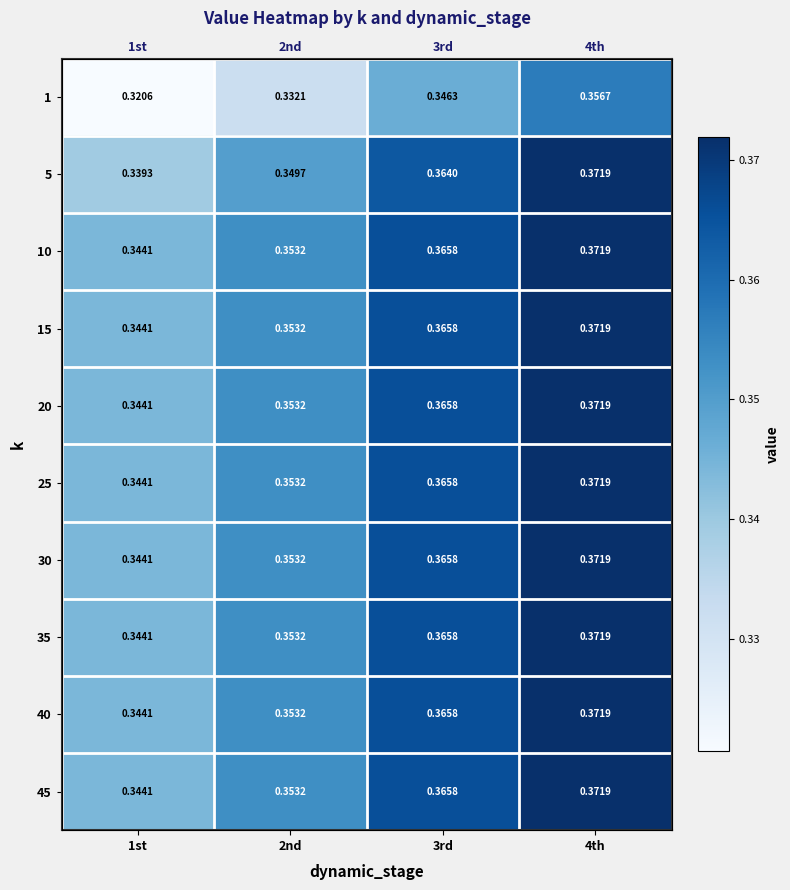

The value of 35 at 2nd is 0.4. True or false?

True